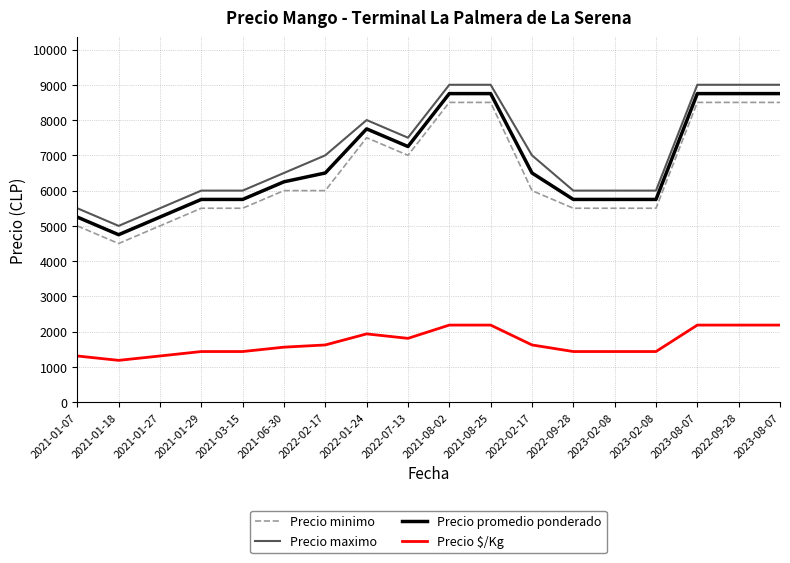

Reading left to right, list all the values displayed in this chart.

Precio minimo: 2021-01-07=5000	2021-01-18=4500	2021-01-27=5000	2021-01-29=5500	2021-03-15=5500	2021-06-30=6000	2022-02-17=6000	2022-01-24=7500	2022-07-13=7000	2021-08-02=8500	2021-08-25=8500	2022-02-17=6000	2022-09-28=5500	2023-02-08=5500	2023-02-08=5500	2023-08-07=8500	2022-09-28=8500	2023-08-07=8500
Precio maximo: 2021-01-07=5500	2021-01-18=5000	2021-01-27=5500	2021-01-29=6000	2021-03-15=6000	2021-06-30=6500	2022-02-17=7000	2022-01-24=8000	2022-07-13=7500	2021-08-02=9000	2021-08-25=9000	2022-02-17=7000	2022-09-28=6000	2023-02-08=6000	2023-02-08=6000	2023-08-07=9000	2022-09-28=9000	2023-08-07=9000
Precio promedio ponderado: 2021-01-07=5250	2021-01-18=4750	2021-01-27=5250	2021-01-29=5750	2021-03-15=5750	2021-06-30=6250	2022-02-17=6500	2022-01-24=7750	2022-07-13=7250	2021-08-02=8750	2021-08-25=8750	2022-02-17=6500	2022-09-28=5750	2023-02-08=5750	2023-02-08=5750	2023-08-07=8750	2022-09-28=8750	2023-08-07=8750
Precio $/Kg: 2021-01-07=1312	2021-01-18=1188	2021-01-27=1312	2021-01-29=1438	2021-03-15=1438	2021-06-30=1562	2022-02-17=1625	2022-01-24=1938	2022-07-13=1812	2021-08-02=2188	2021-08-25=2188	2022-02-17=1625	2022-09-28=1438	2023-02-08=1438	2023-02-08=1438	2023-08-07=2188	2022-09-28=2188	2023-08-07=2188